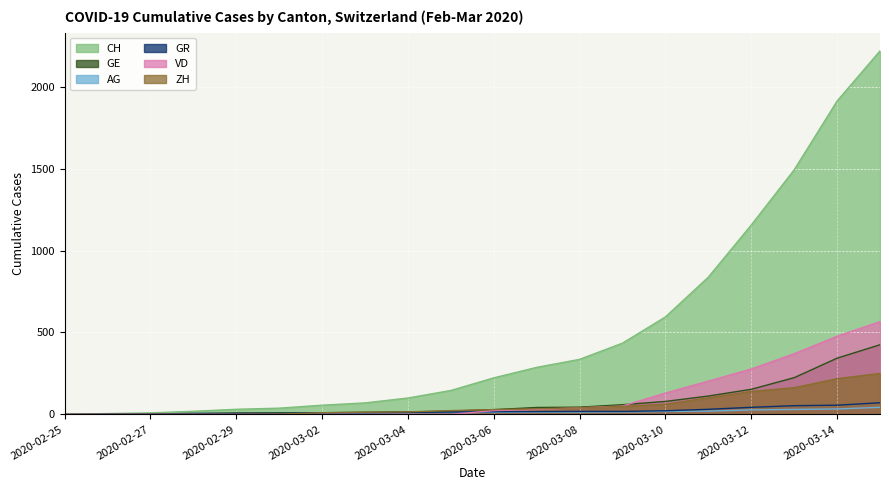

What is the value of the GR point at the 3rd from the left?

2